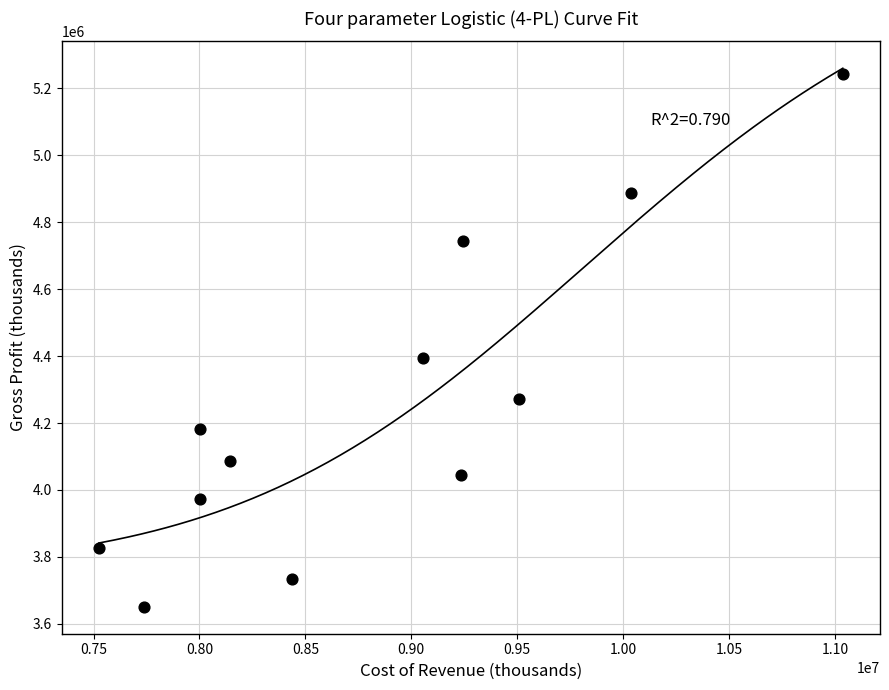

What is the average Y value?

4253500